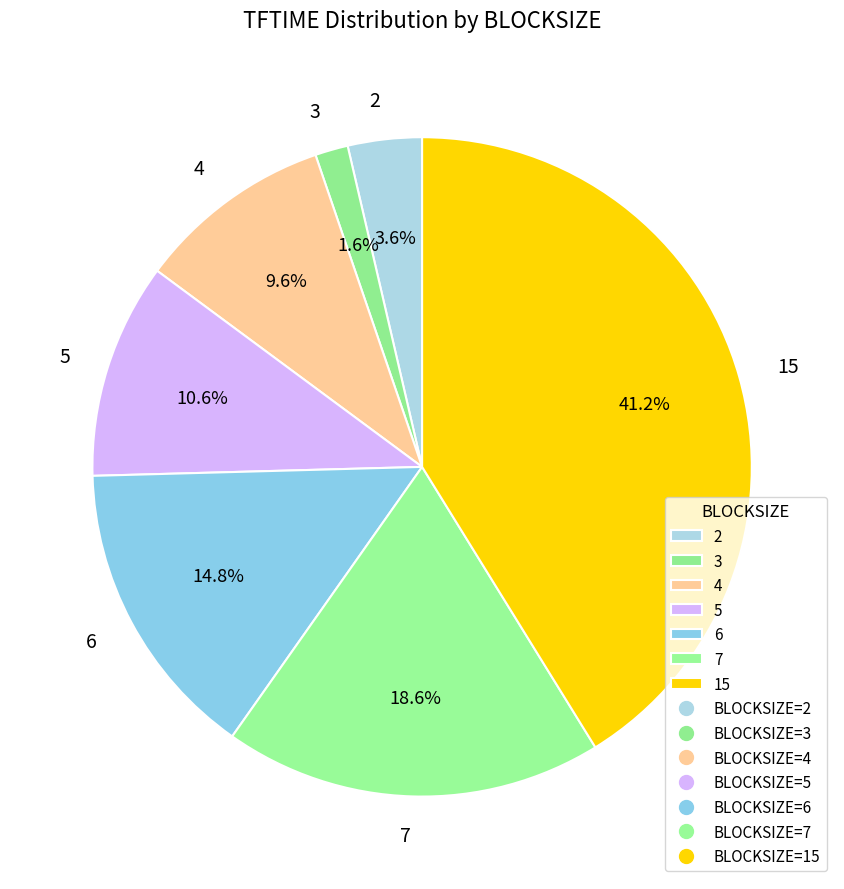

Approximately how many times larger is the value at 4 compared to 3?

6.0